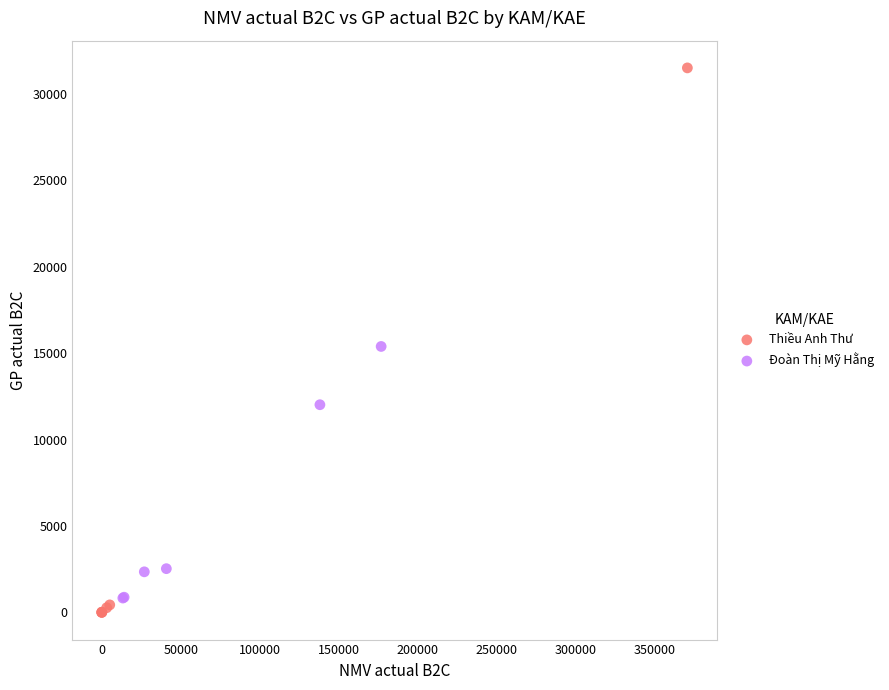

Which series reaches the maximum Y coordinate?

Thiều Anh Thư